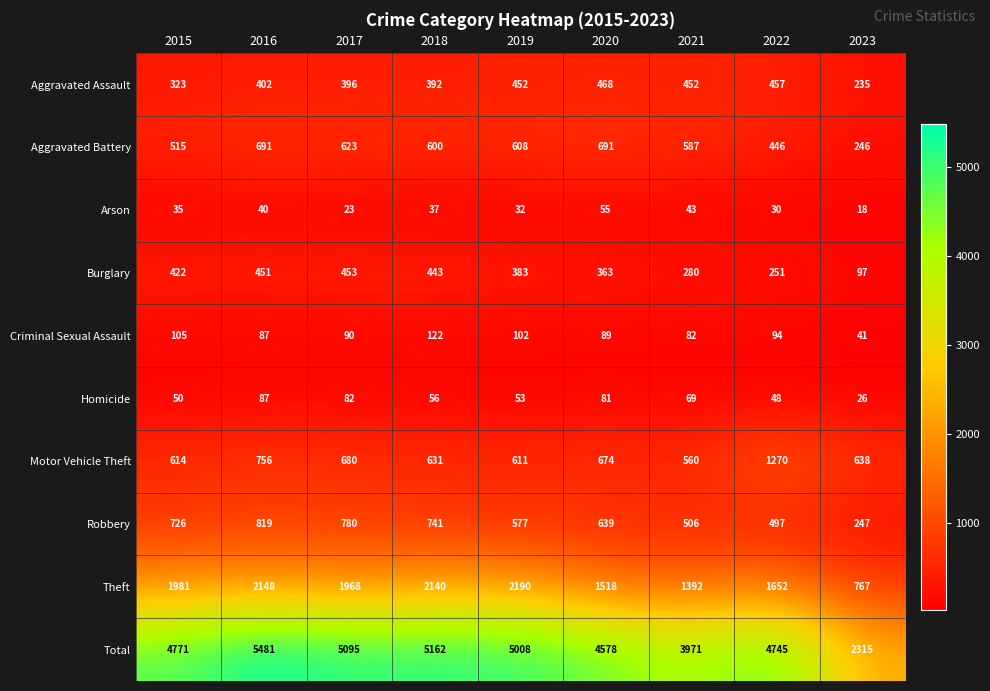

The Homicide series shows 81 at 2020. True or false?

True